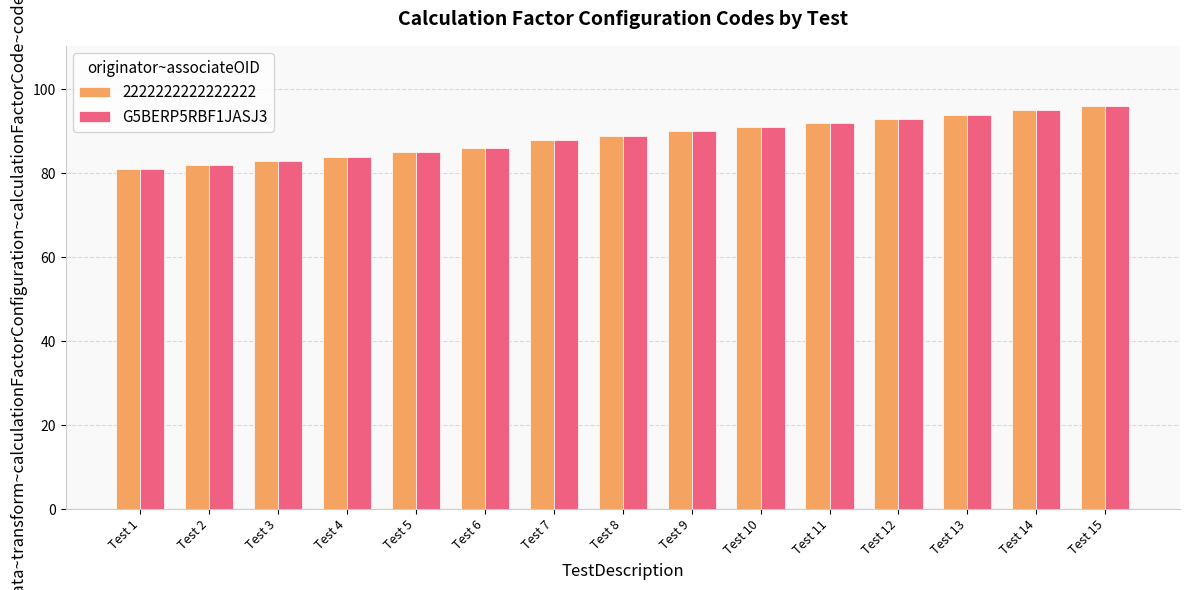

True or false: G5BERP5RBF1JASJ3 has a value of 94 at Test 13.

True